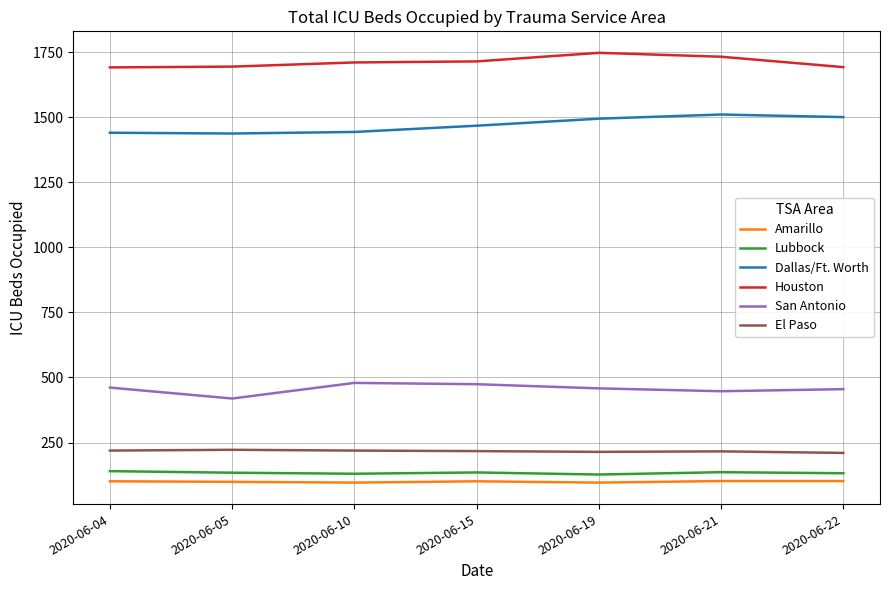

What is the difference between the second highest and minimum values in the Lubbock series?

9